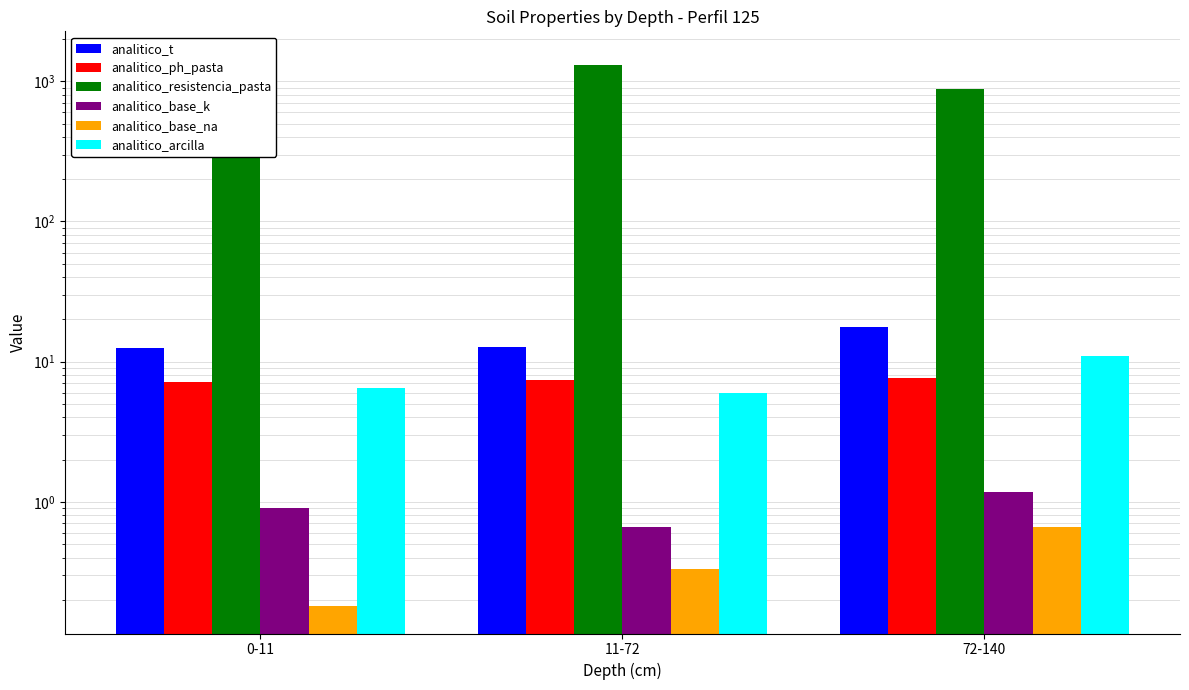

What position from the left is 72-140?

3